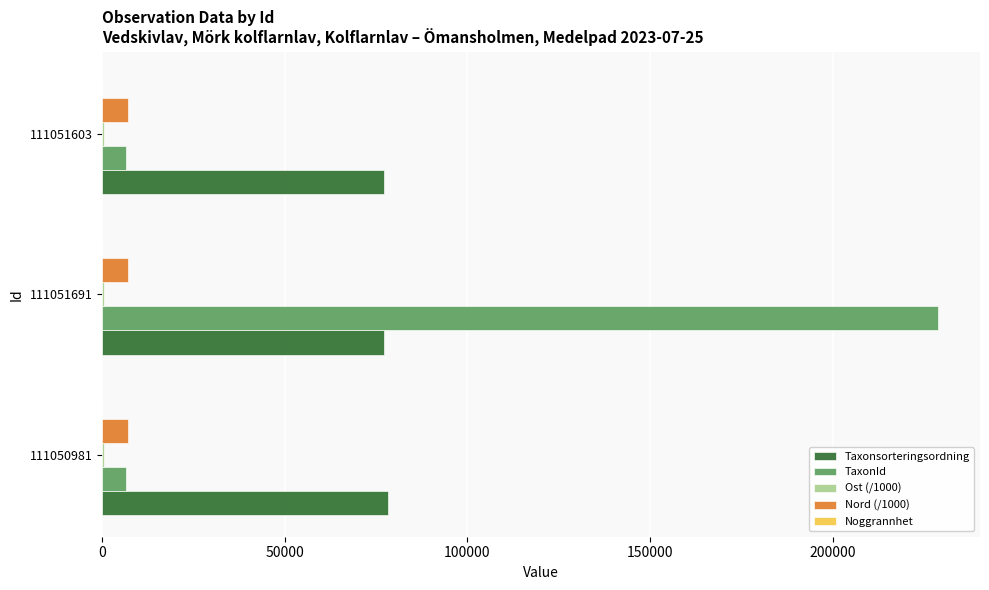

The TaxonId series shows 150873.3 at 111051691. True or false?

False